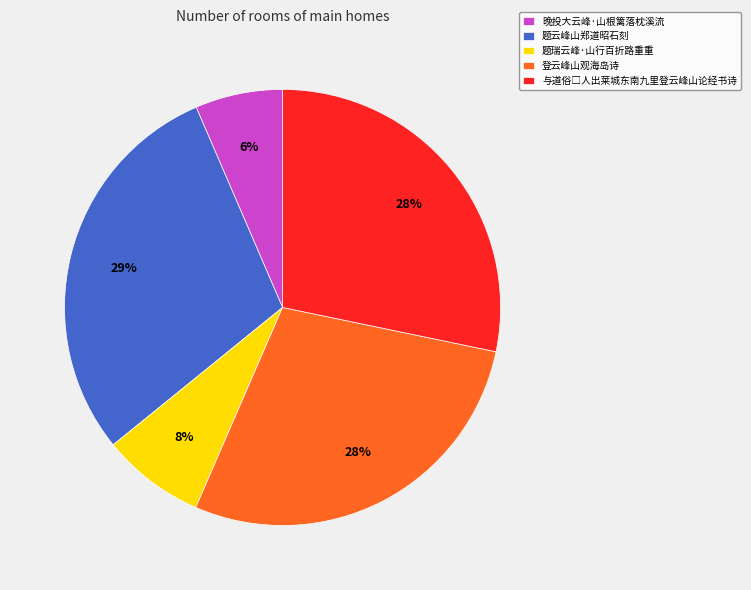

Which has a higher value, 登云峰山观海岛诗 or 晚投大云峰·山根篱落枕溪流?

登云峰山观海岛诗